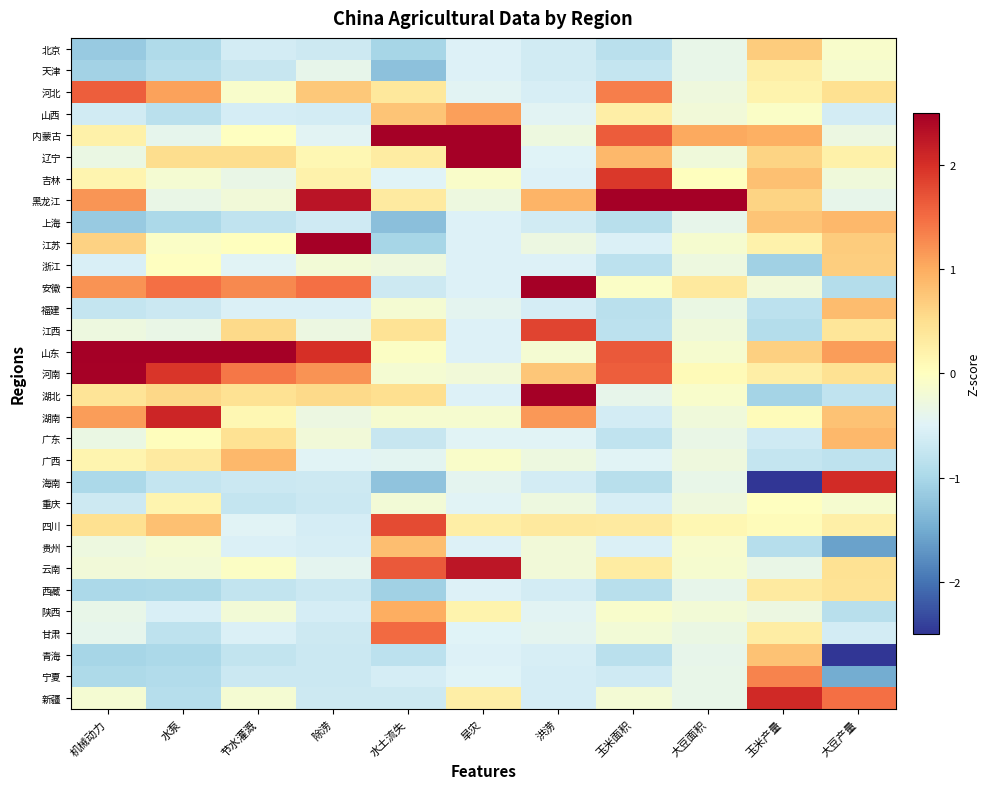

At which category is the sum across all series the highest?

水泵